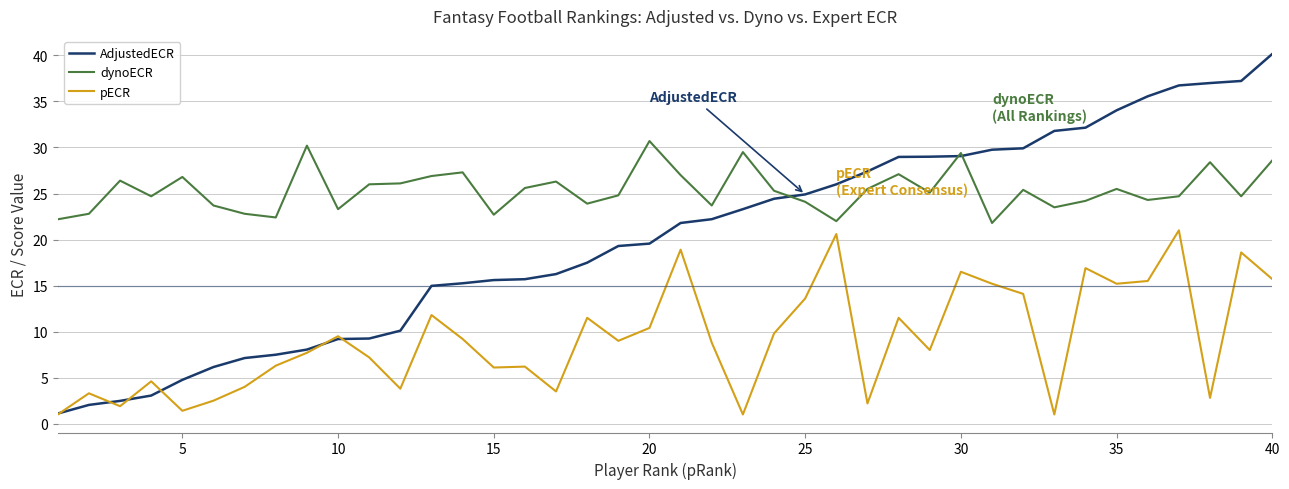

Which series has the widest spread of values?

AdjustedECR